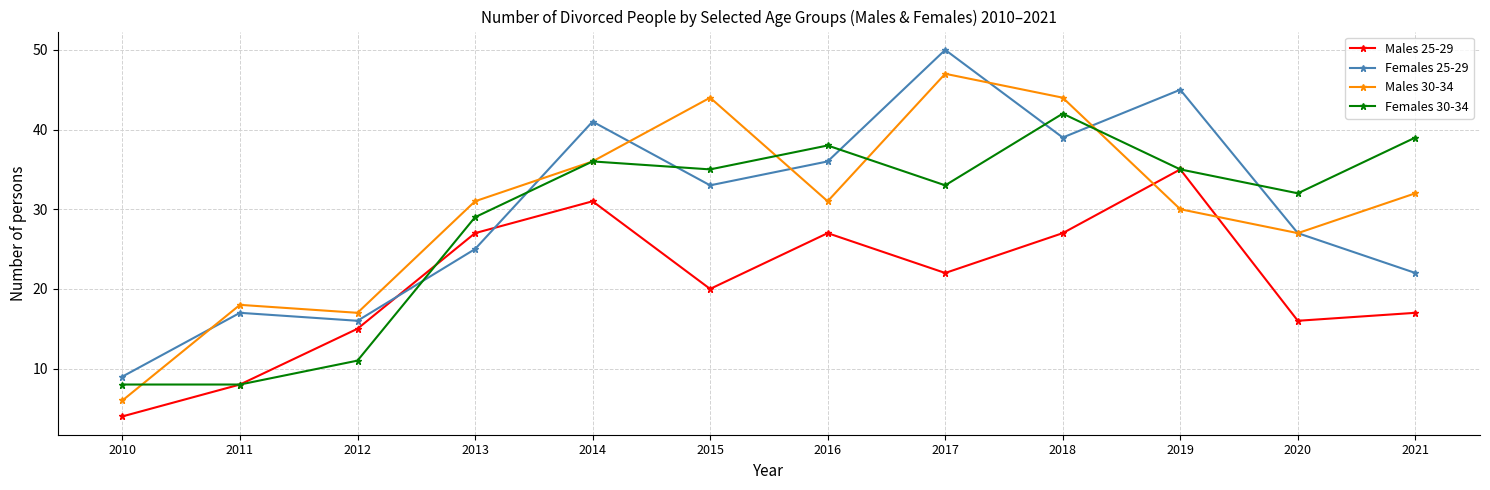

What is the spread (max minus min) of values at 2010?

5